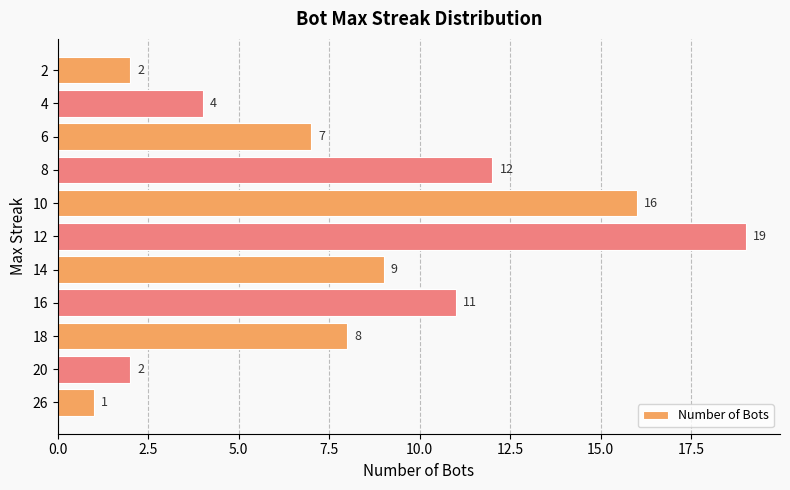

Which label corresponds to the largest value in the chart?

12